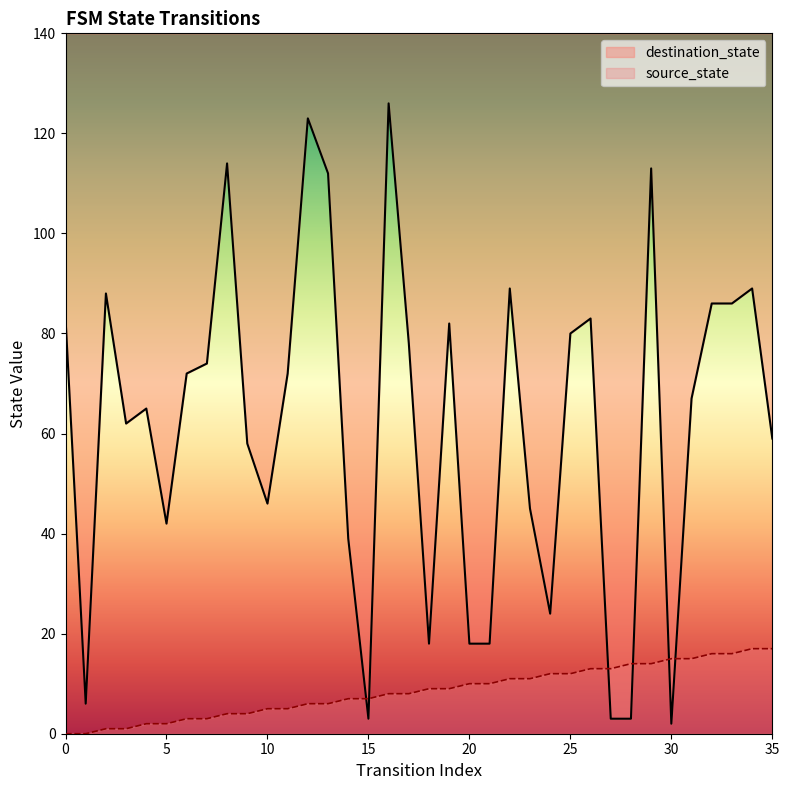

Between 23 and 25, which is larger?

25